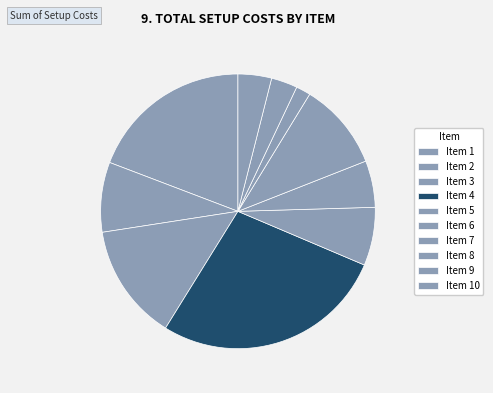

Count the number of slices in the pie.

10